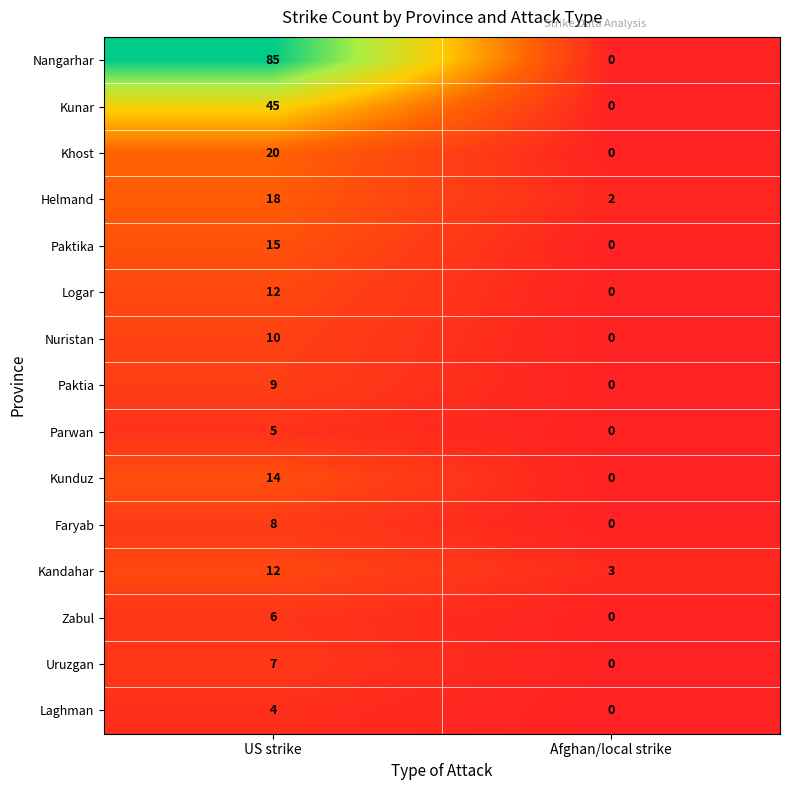

The Khost series shows -14 at Afghan/local strike. True or false?

False